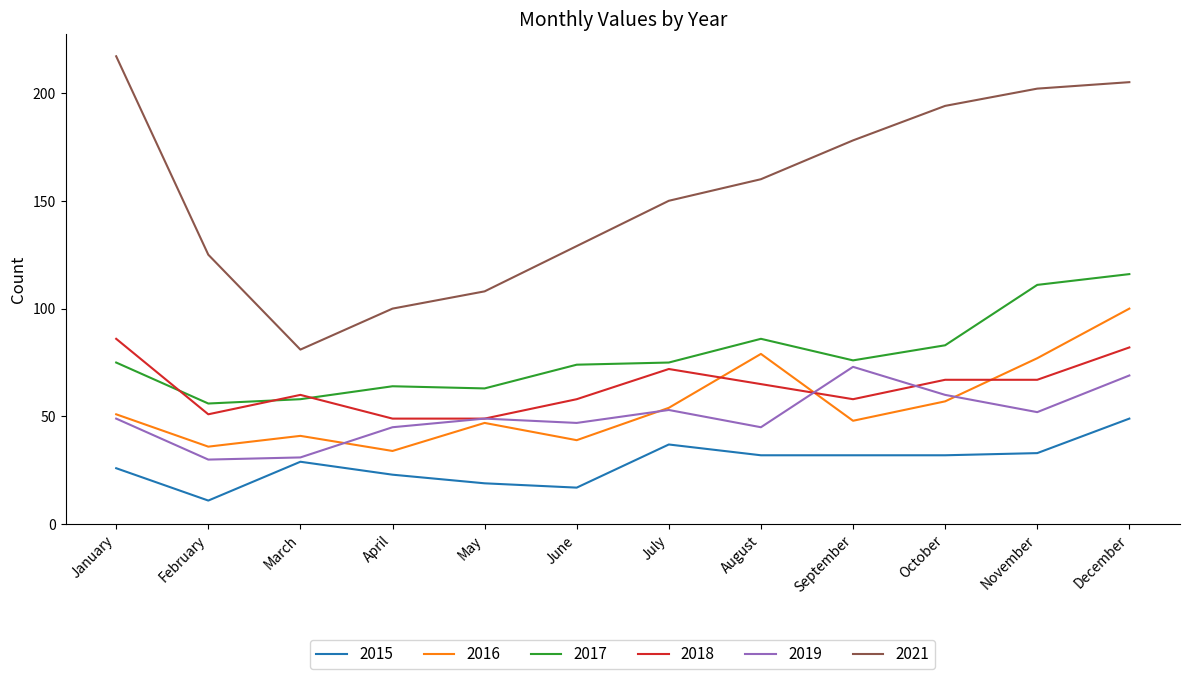

At how many categories does at least one series exceed 120?

9